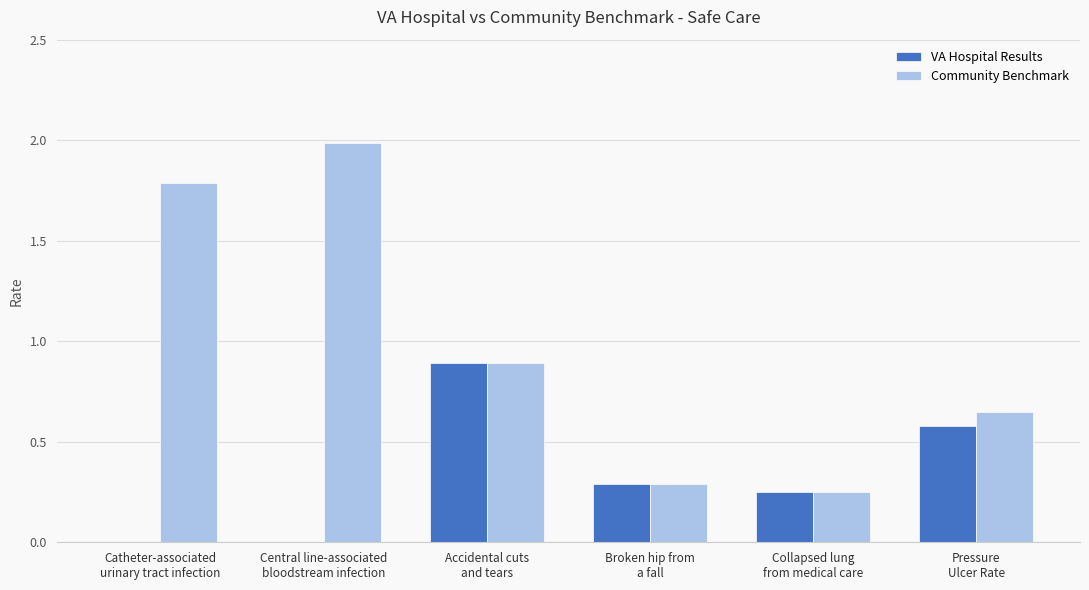

What is the maximum value for VA Hospital Results?

0.9